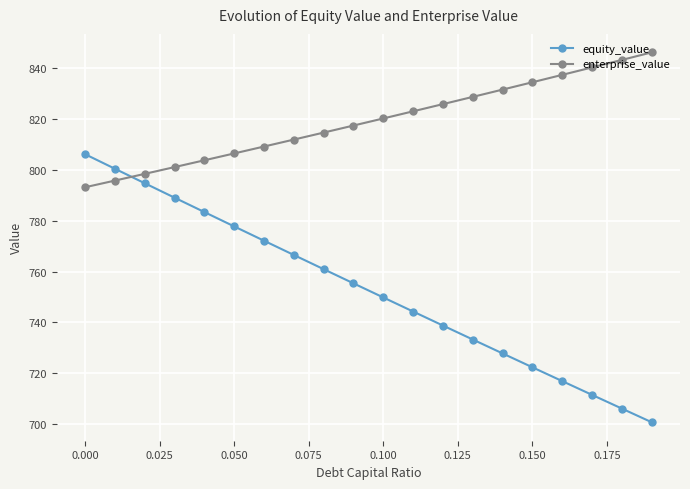

What is the average value of the enterprise_value series?

819.2